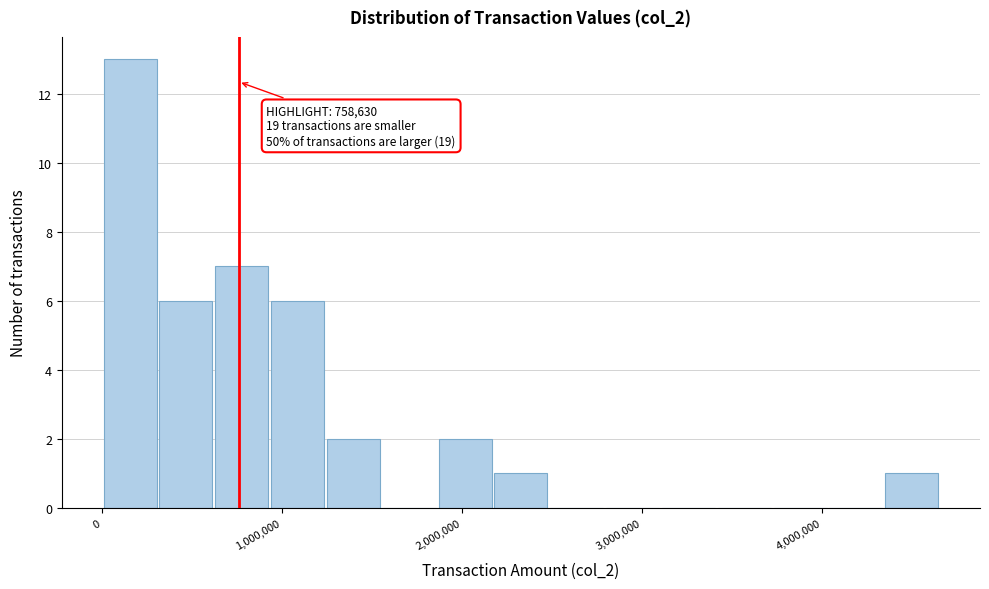

Read against the x-axis, roughly where is the centre of the tallest bar?

200000